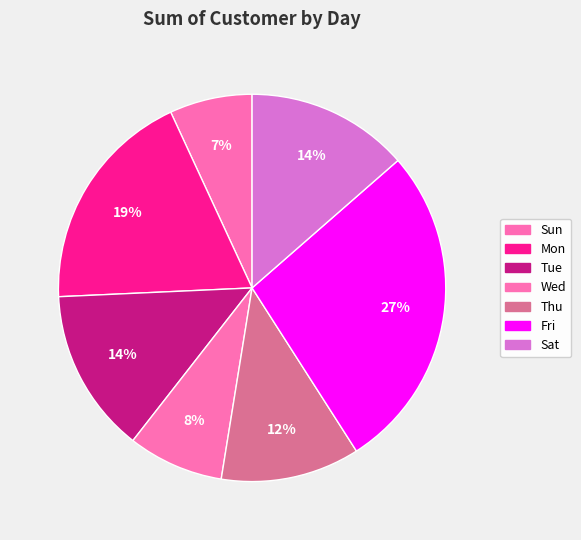

Is the sum of Mon and Fri greater than half?

No